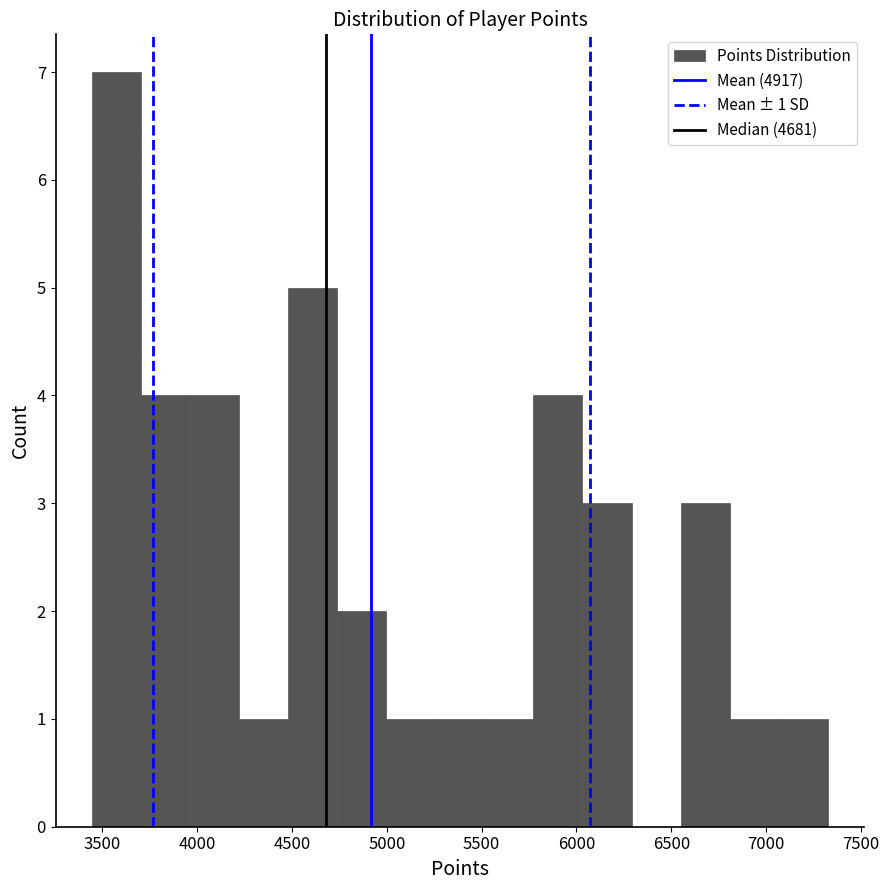

Over which range of the x-axis is the bar tallest?

3450 to 3700